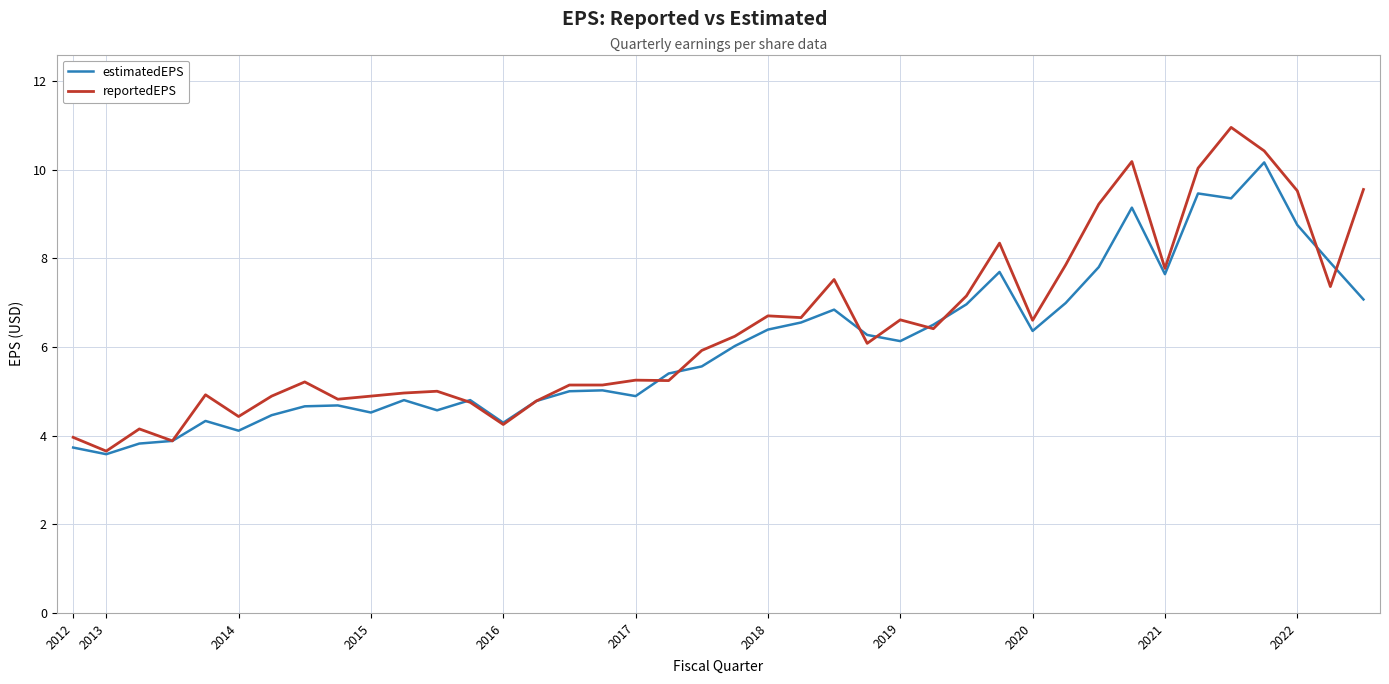

What are all the series names shown in the legend?

estimatedEPS, reportedEPS